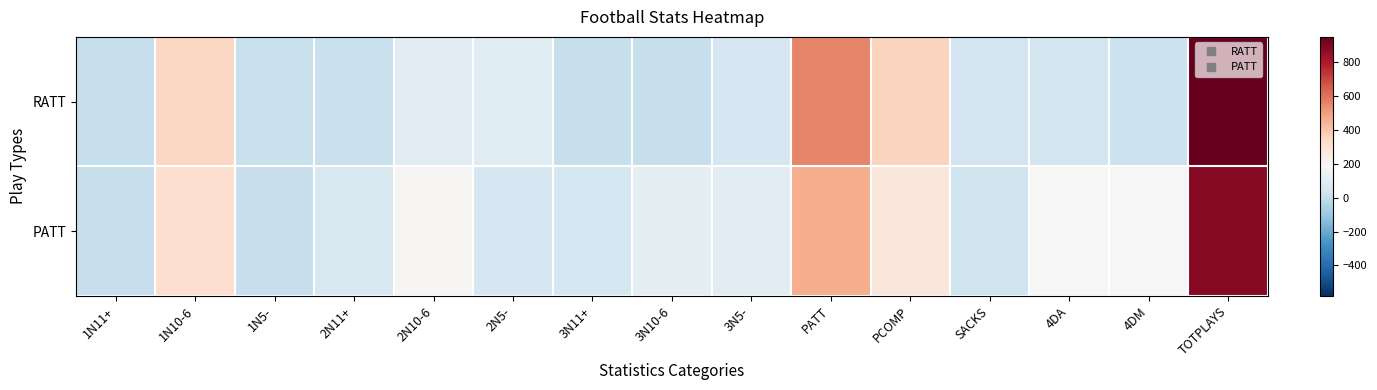

Reading left to right, extract all data points from this chart.

RATT: 1N11+=8.0	1N10-6=345.0	1N5-=17.0	2N11+=18.0	2N10-6=100.0	2N5-=93.0	3N11+=10.0	3N10-6=9.0	3N5-=60.0	PATT=561.0	PCOMP=357.0	SACKS=39.0	4DA=43.0	4DM=23.0	TOTPLAYS=951.0
PATT: 1N11+=12.0	1N10-6=312.0	1N5-=12.0	2N11+=63.0	2N10-6=197.0	2N5-=55.0	3N11+=54.0	3N10-6=116.0	3N5-=102.0	PATT=464.0	PCOMP=270.0	SACKS=35.0	4DA=186.0	4DM=186.0	TOTPLAYS=881.0